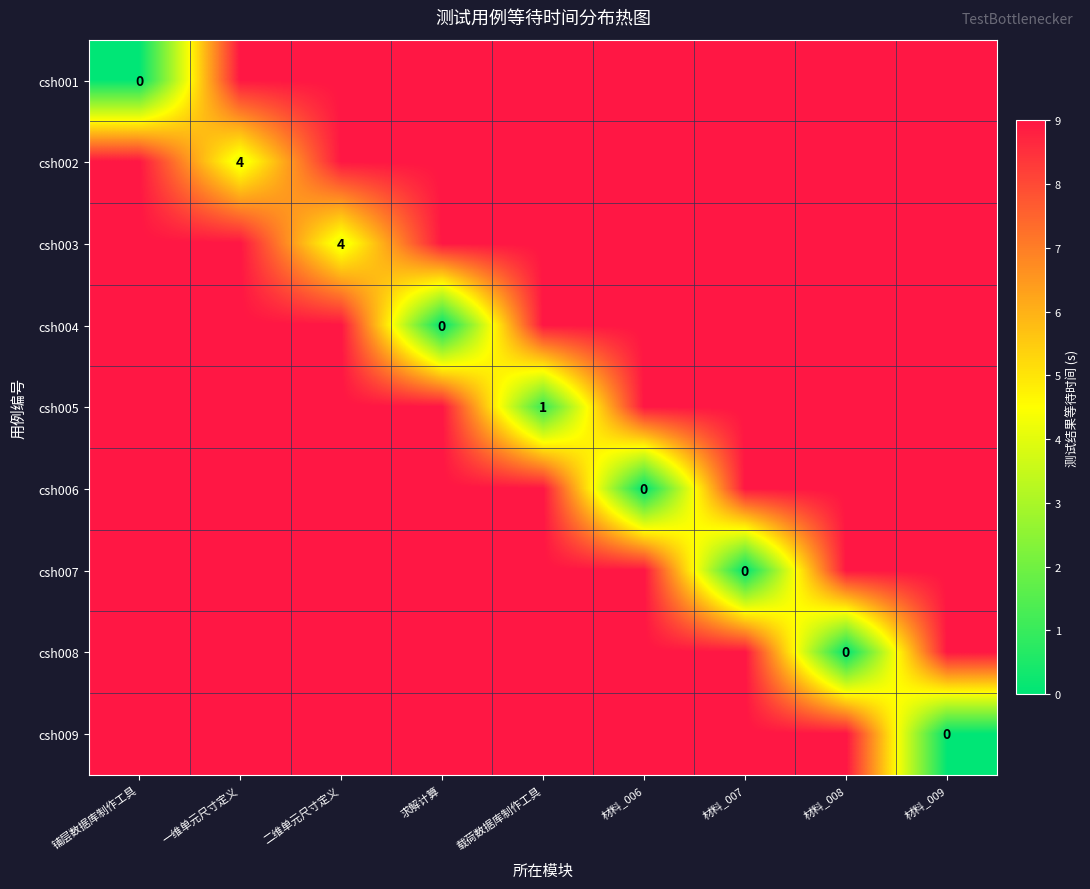

How many values in the csh006 series are below 9?

1